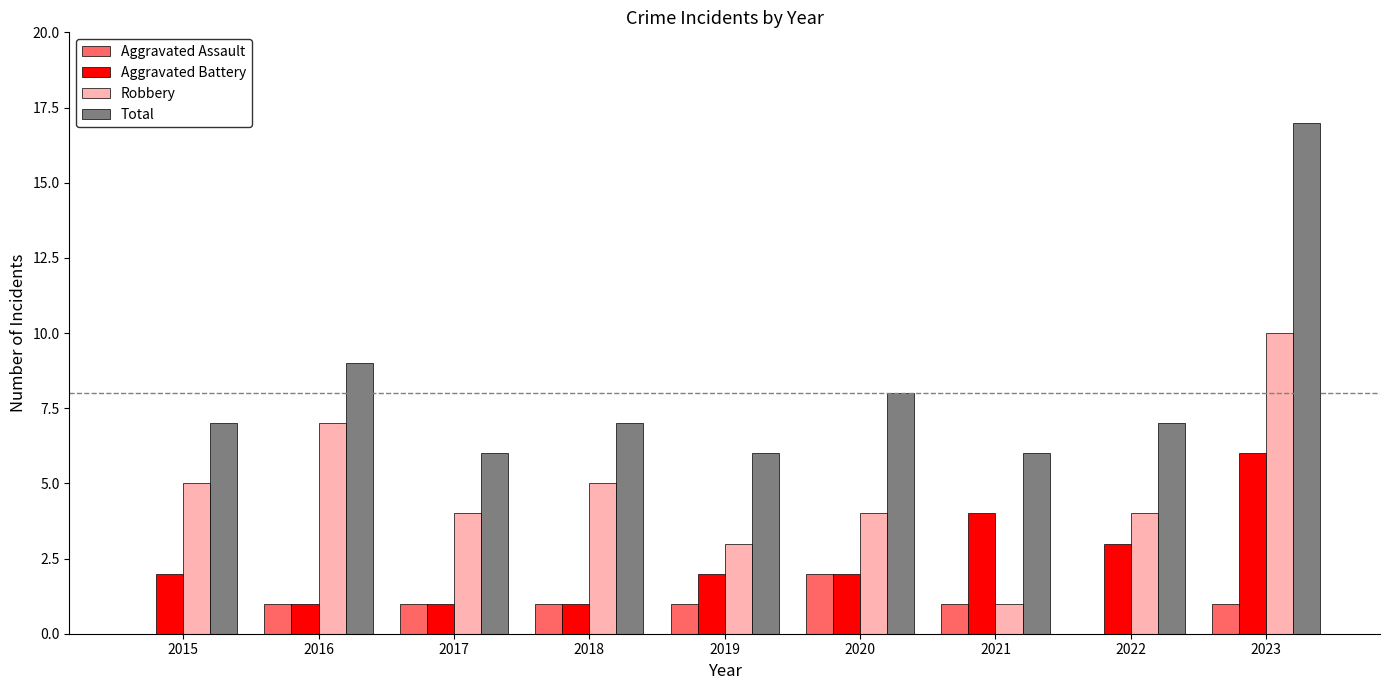

Which series changed the most between 2018 and 2023?

Total